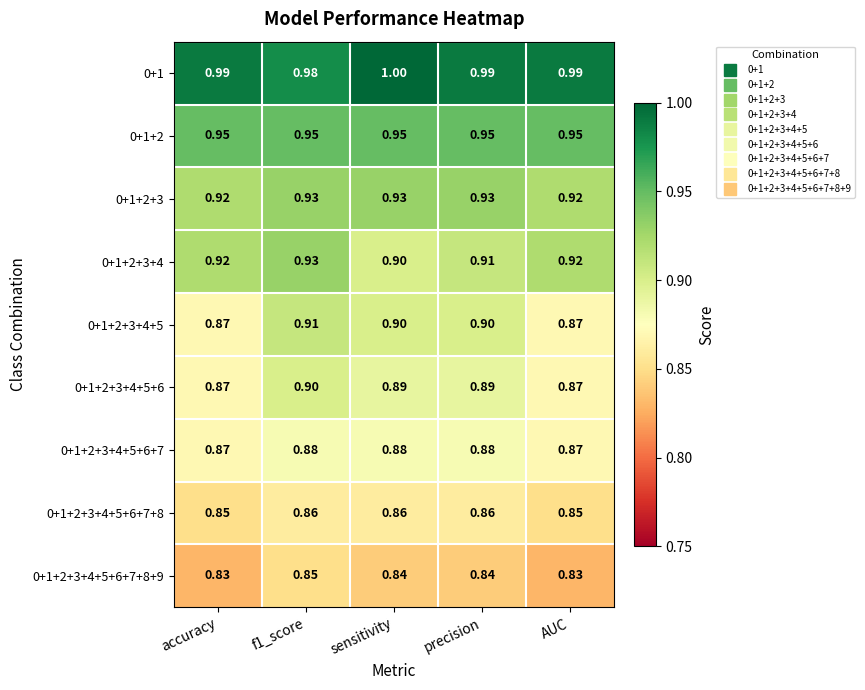

Count the number of categories in the chart.

5